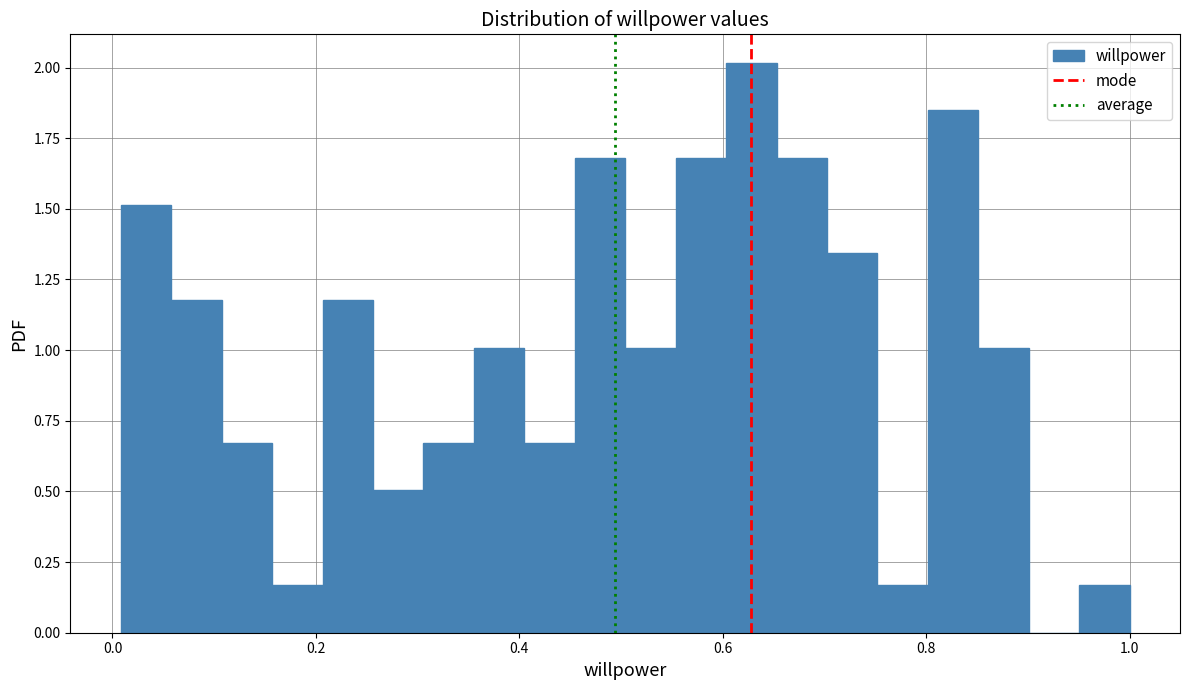

Around what value on the x-axis is the tallest bar? Give the approximate position of its centre, as read against the axis.

0.62